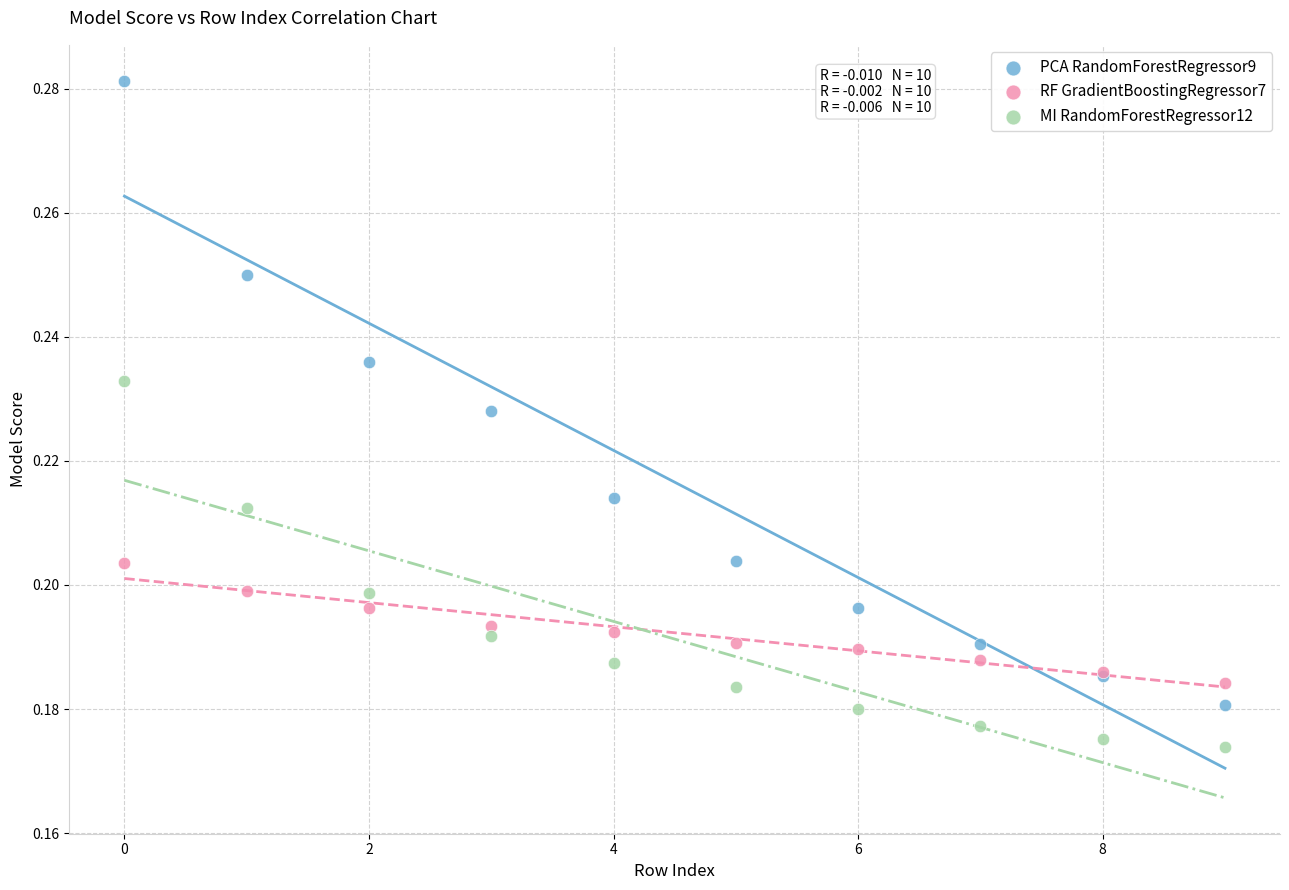

What are all the series names shown in the legend?

PCA RandomForestRegressor9, RF GradientBoostingRegressor7, MI RandomForestRegressor12